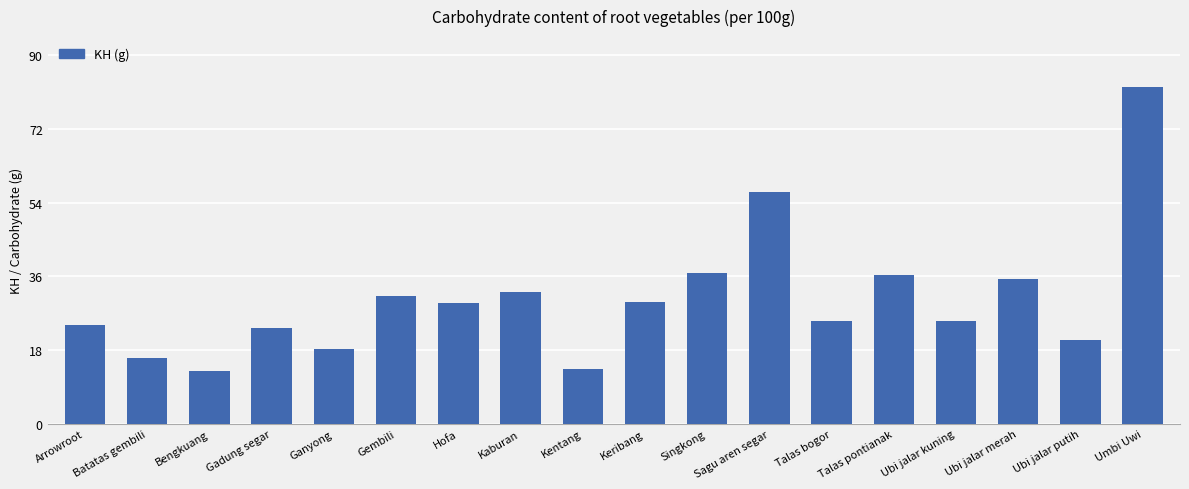

What is the label of the 11th bar from the left?

Singkong